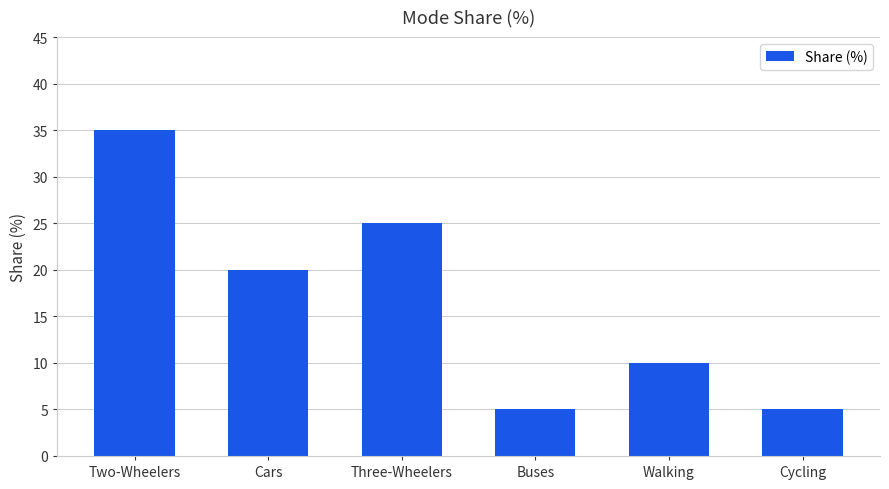

How many categories are shown in the chart?

6